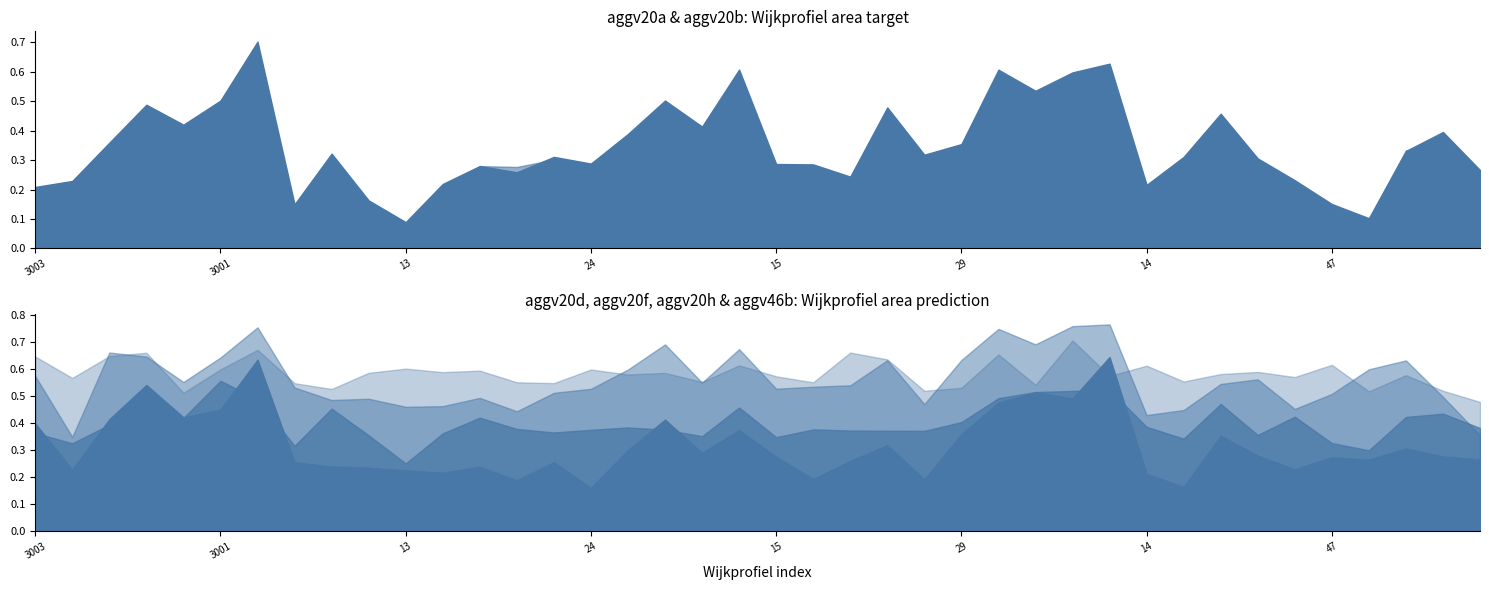

True or false: aggv20d and aggv20h intersect in this chart.

False